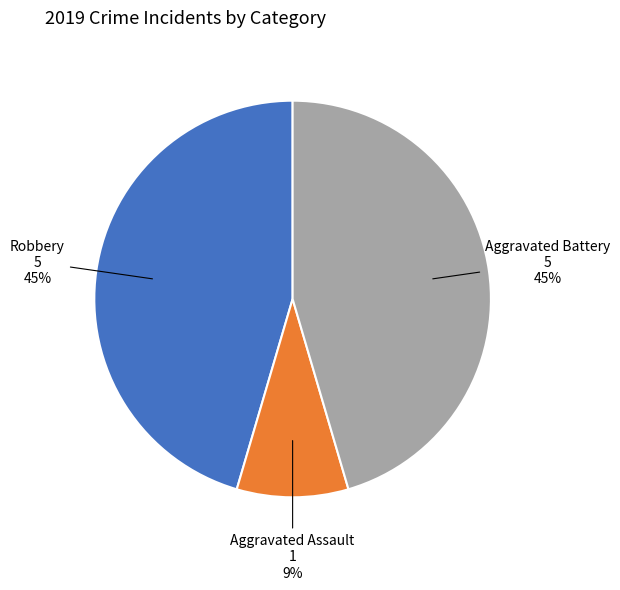

Is there a majority slice in this chart?

No